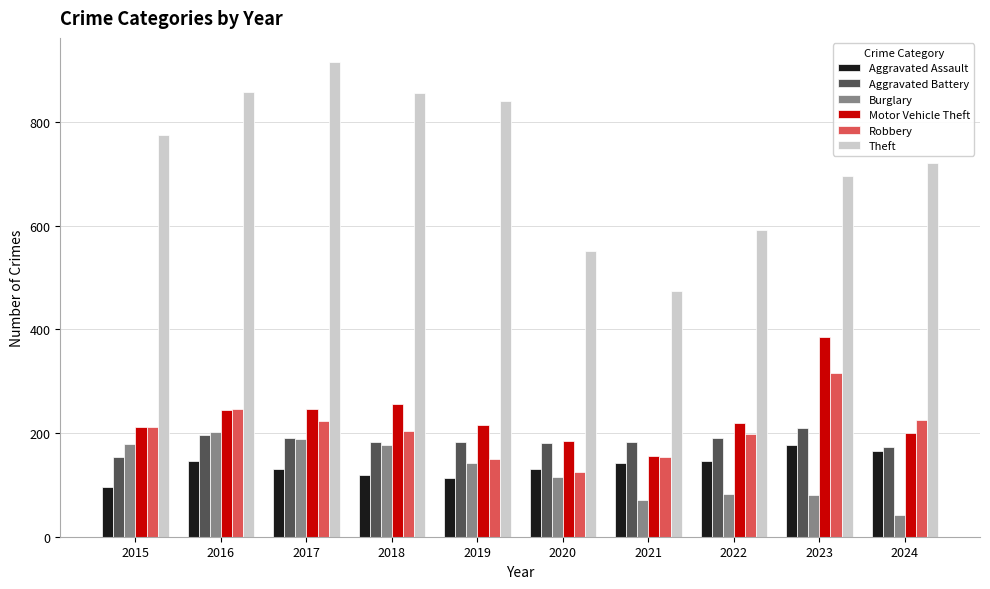

Which series has the widest spread of values?

Theft